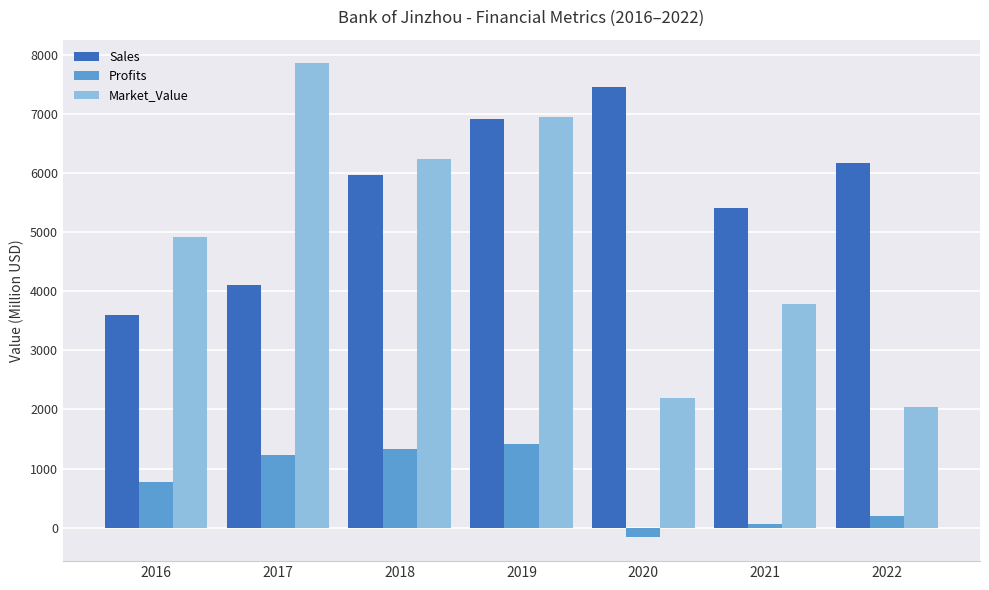

Which series has the widest spread of values?

Market_Value